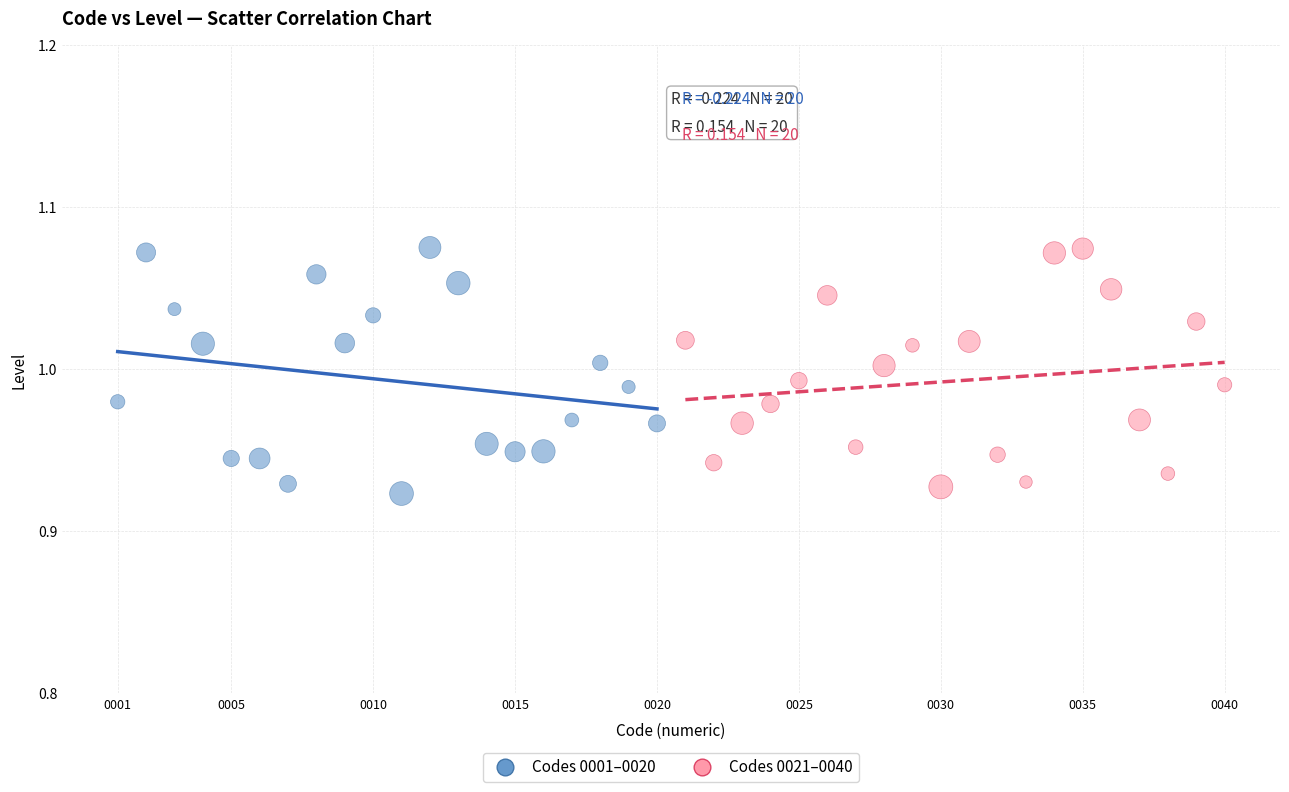

What are all the series names shown in the legend?

Codes 0001–0020, Codes 0021–0040